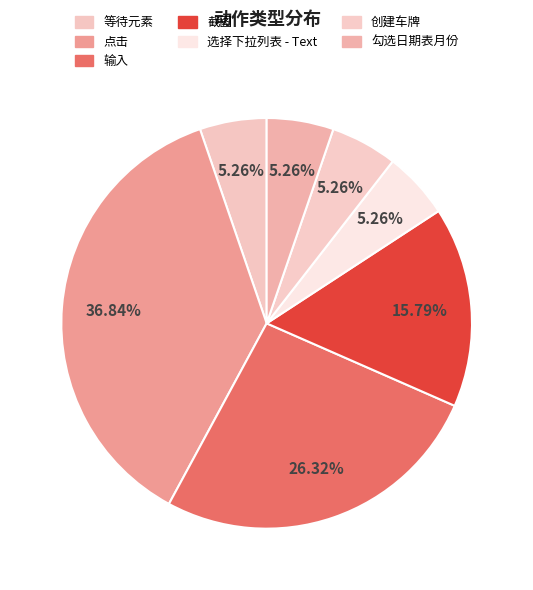

What is the change in value from 点击 to 创建车牌?

-6